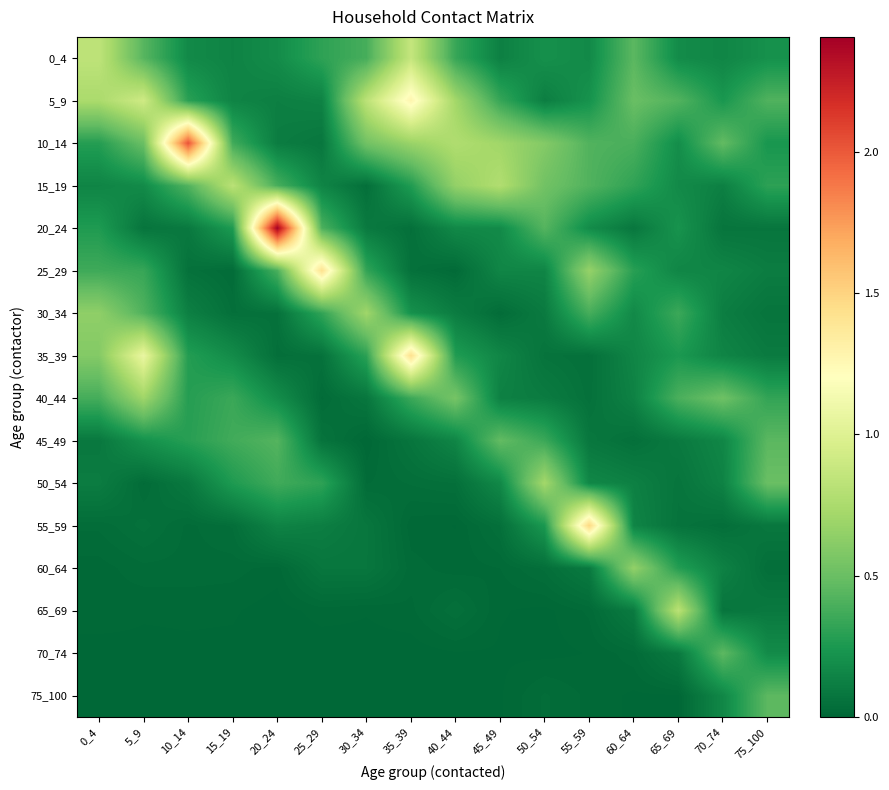

List the series in order of their peak value, lowest first.

75_100, 70_74, 45_49, 60_64, 40_44, 30_34, 50_54, 15_19, 65_69, 0_4, 5_9, 25_29, 35_39, 55_59, 10_14, 20_24